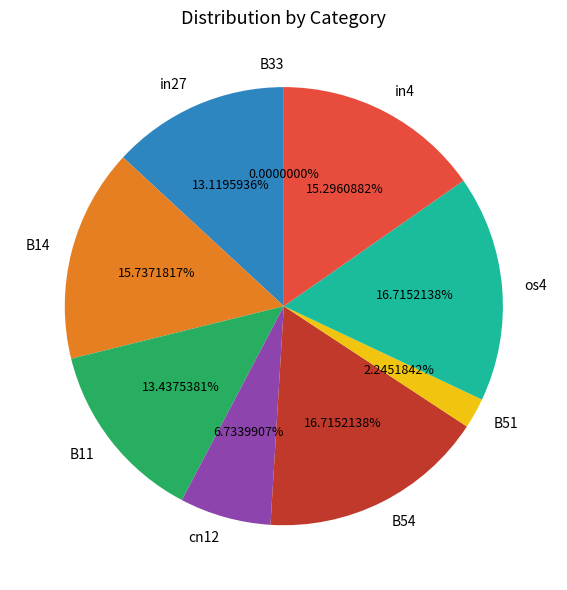

Which slice is the largest?

B54